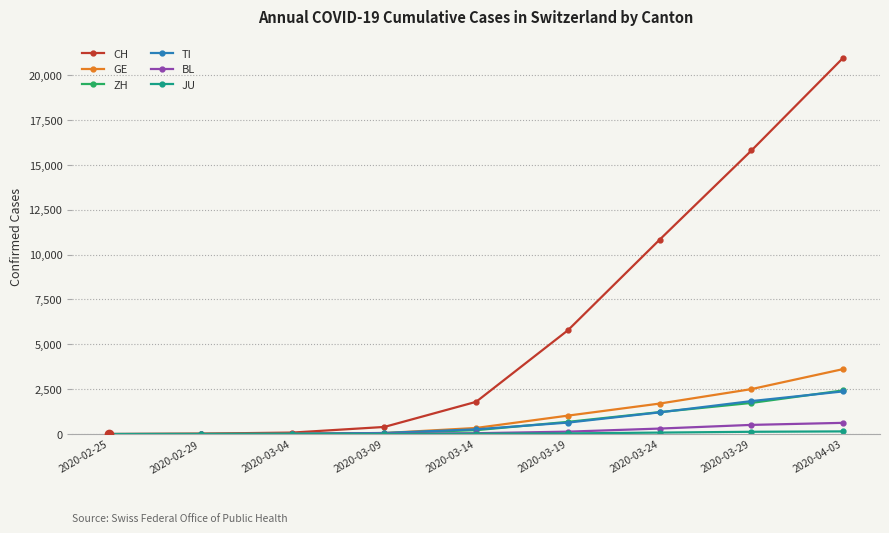

Is this an area chart (filled region under the line)?

No